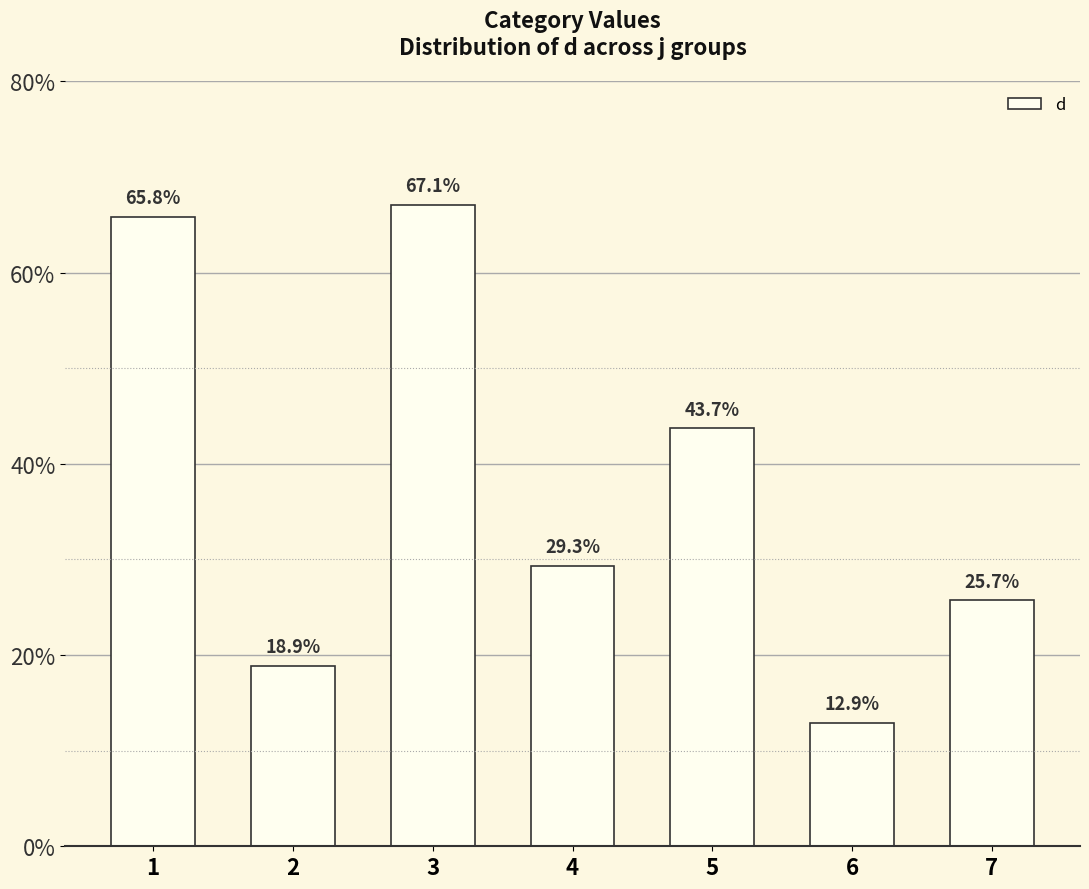

Does the chart contain stacked bars?

No